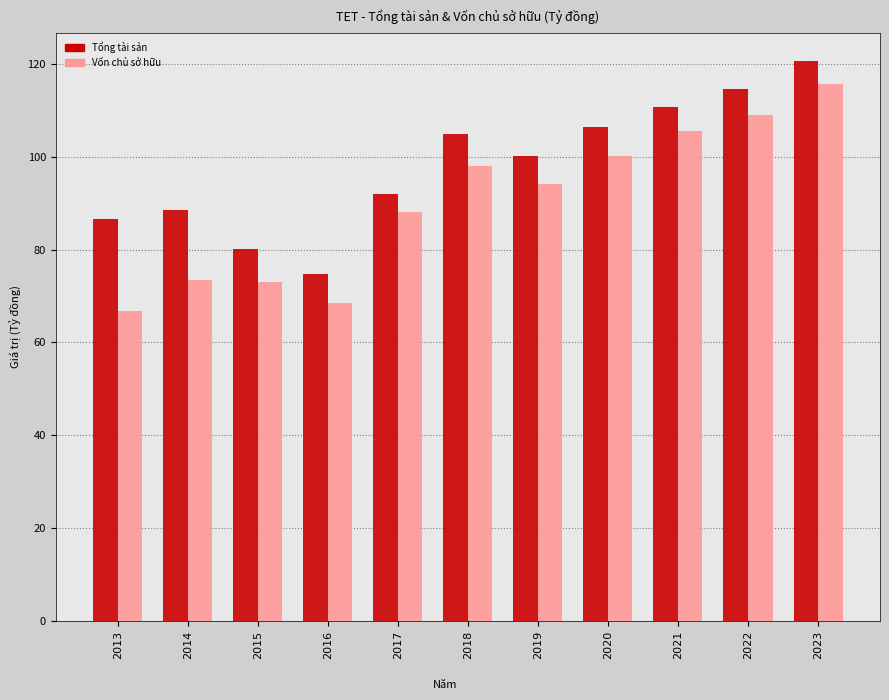

Rank the series by their maximum value, from highest to lowest.

Tổng tài sản, Vốn chủ sở hữu